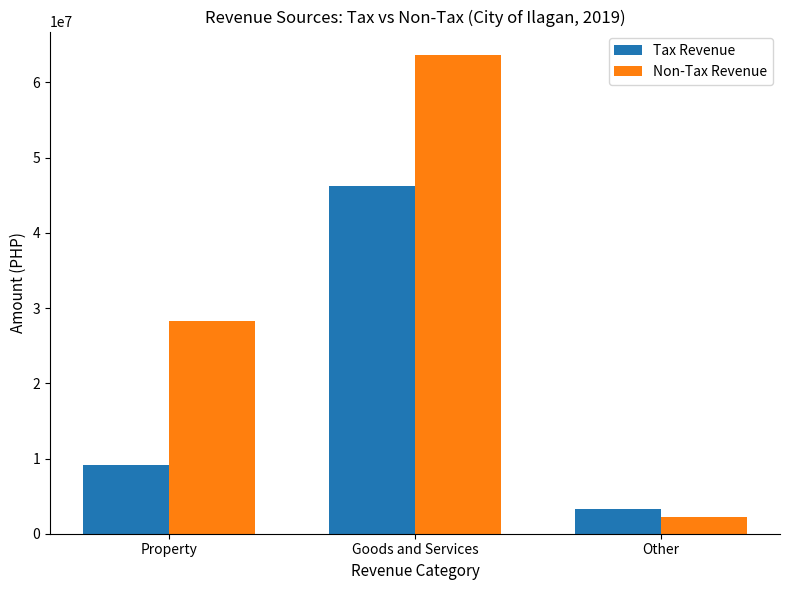

Which series changed the most between Goods and Services and Other?

Non-Tax Revenue